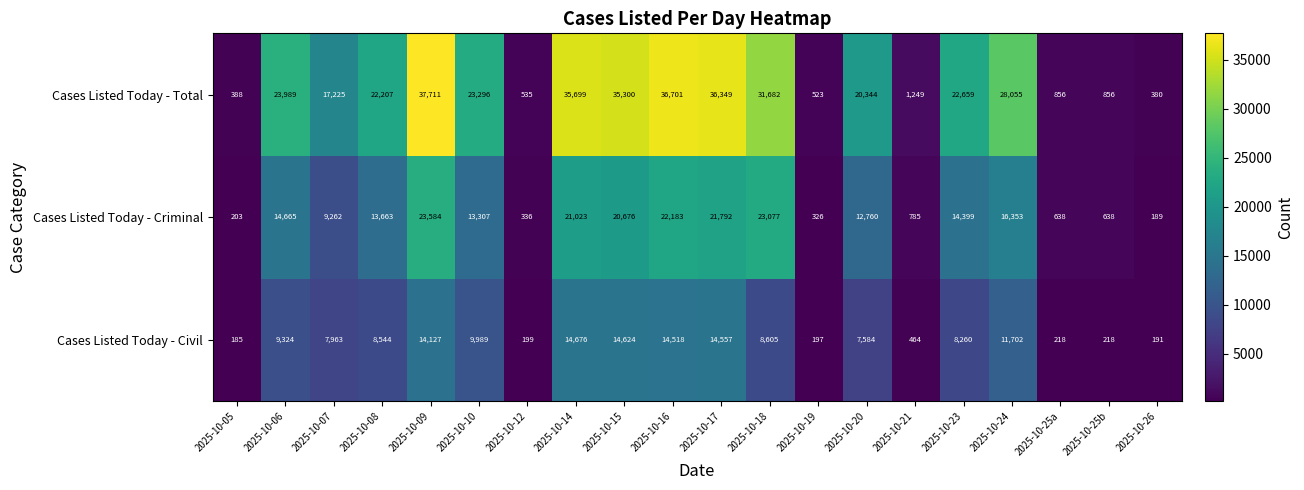

Where does the Cases Listed Today - Total series first go above 22659?

2025-10-06